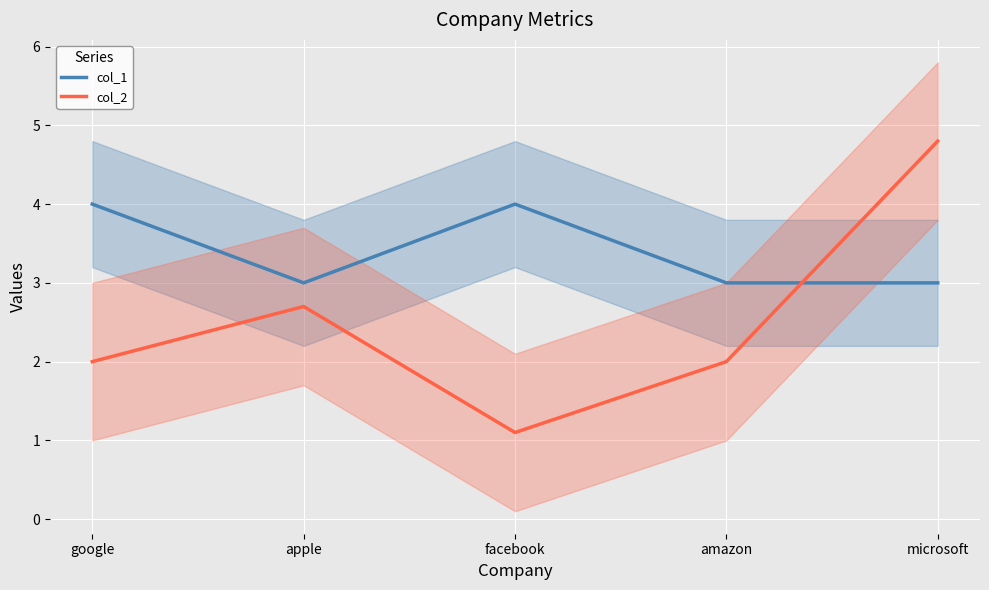

Which series has the widest spread of values?

col_2